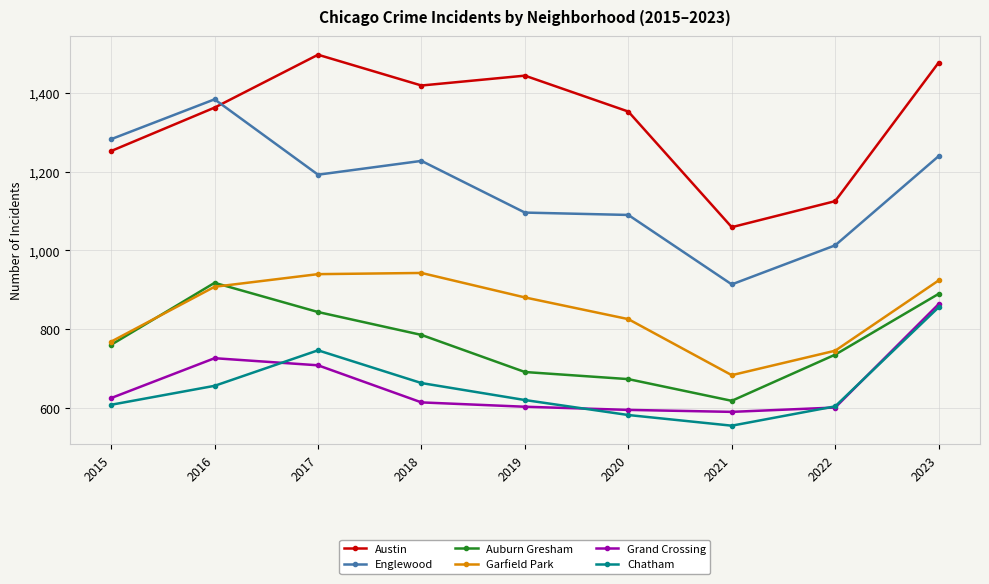

What is the total value across all series at 2023?

6249